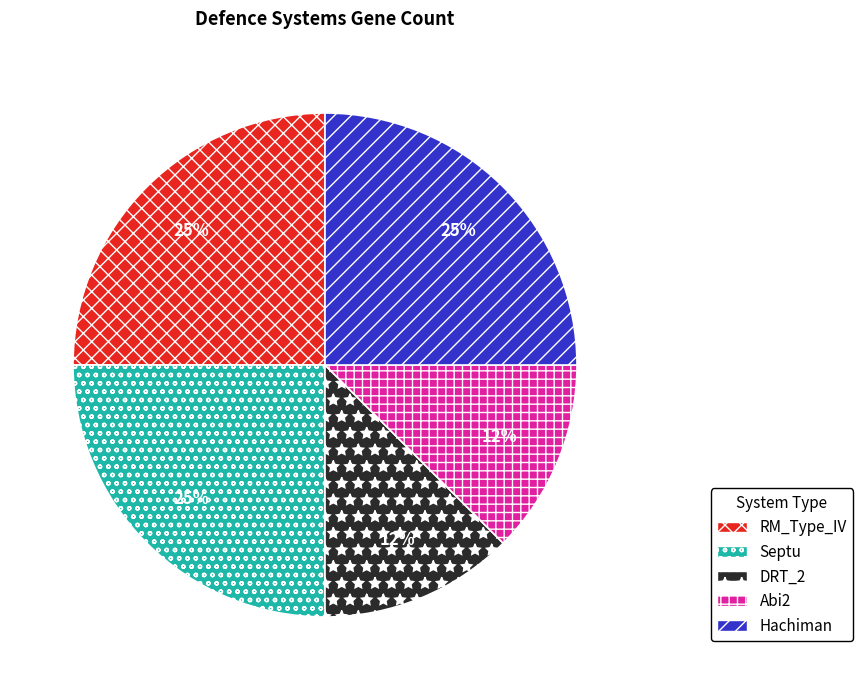

Is it true that Hachiman is 11% of the pie?

False